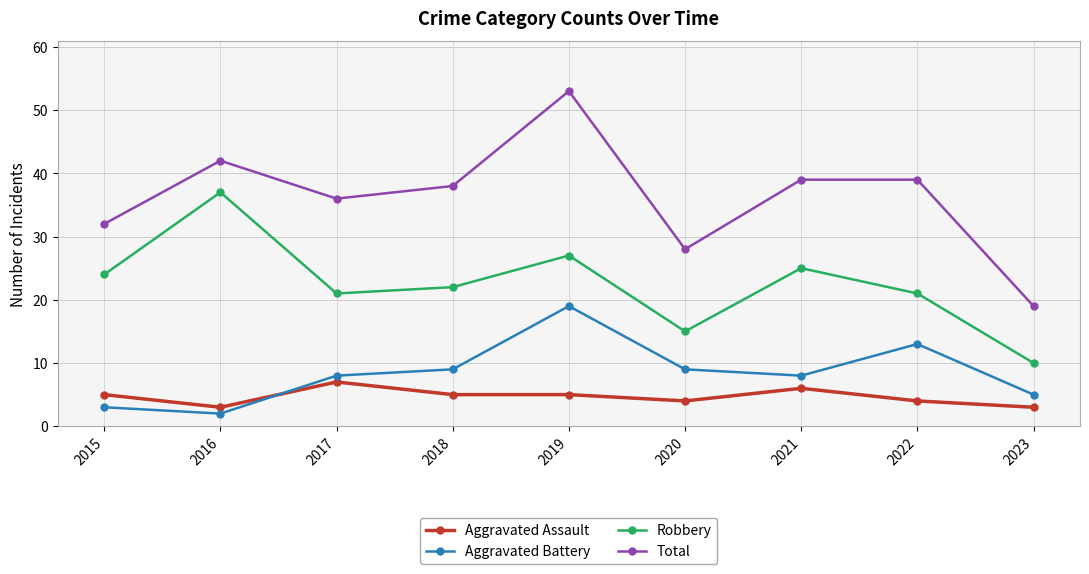

True or false: Aggravated Battery has a value of 5 at 2022.

False